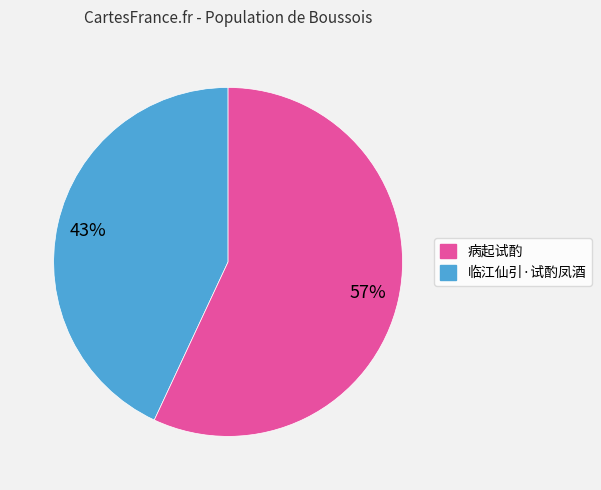

To the nearest percent, what is the difference between the largest and smallest slice percentages?

14%